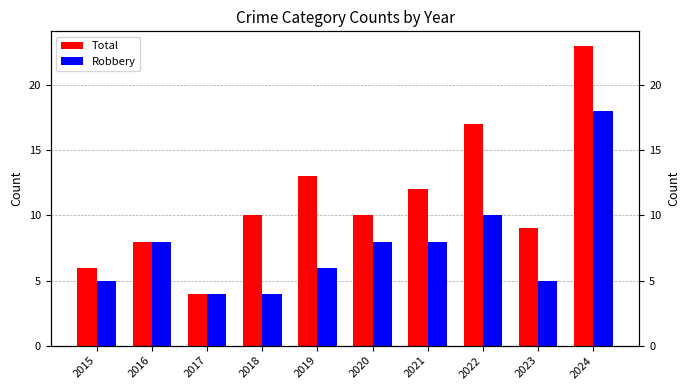

What is the value of the Total bar at the 1st from the left?

6